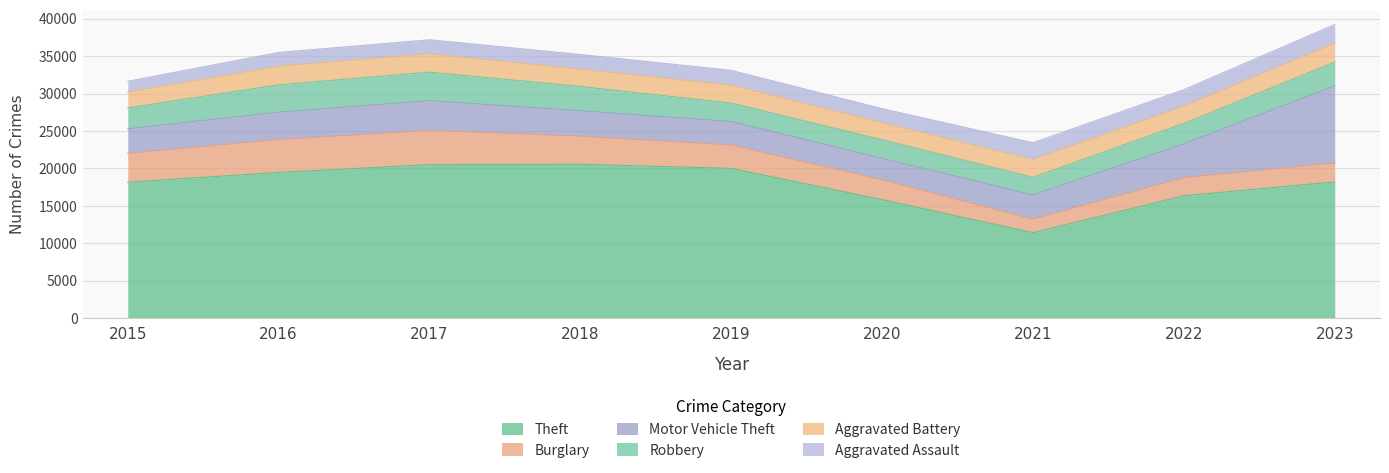

Where do Motor Vehicle Theft and Burglary first cross each other?

2019 and 2020